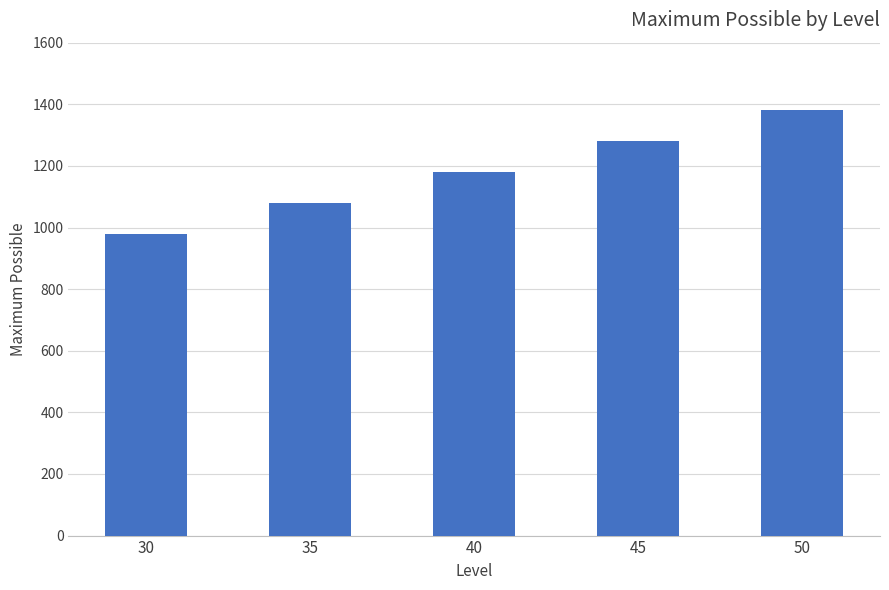

Rank the categories by value from lowest to highest.

30, 35, 40, 45, 50